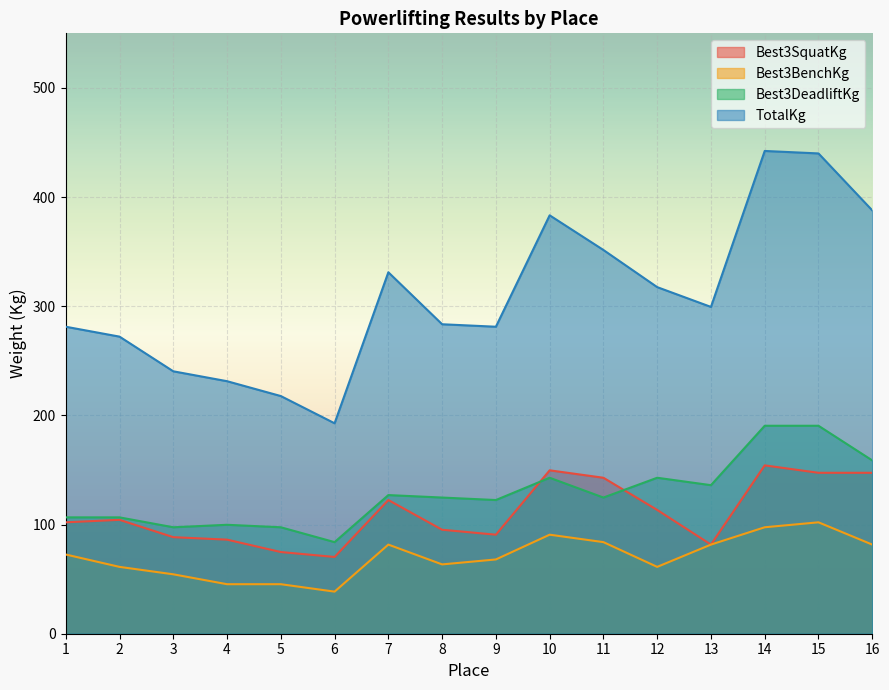

At how many categories does at least one series exceed 304?

7